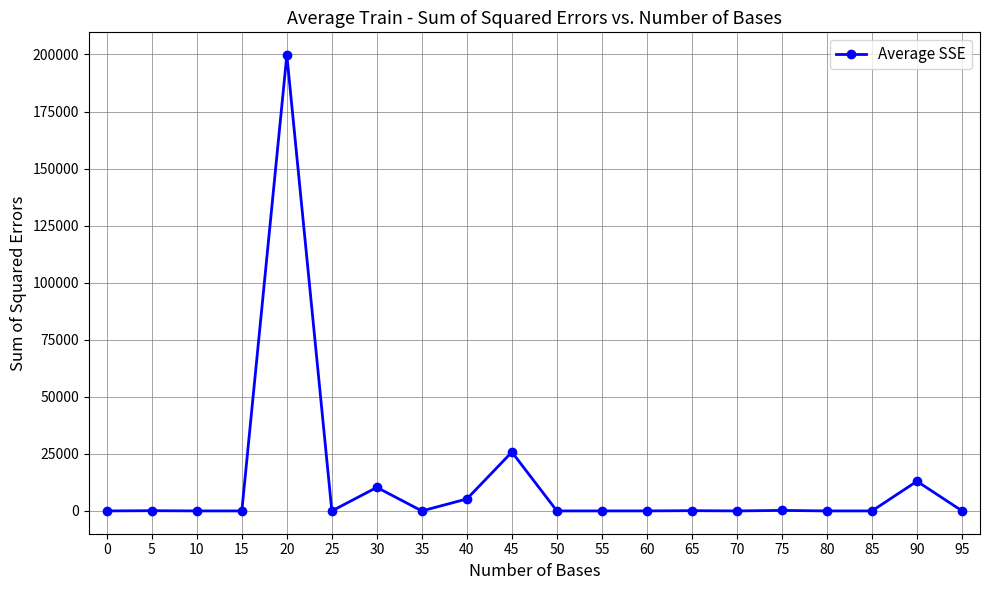

True or false: the data shows 0 at 85.

True